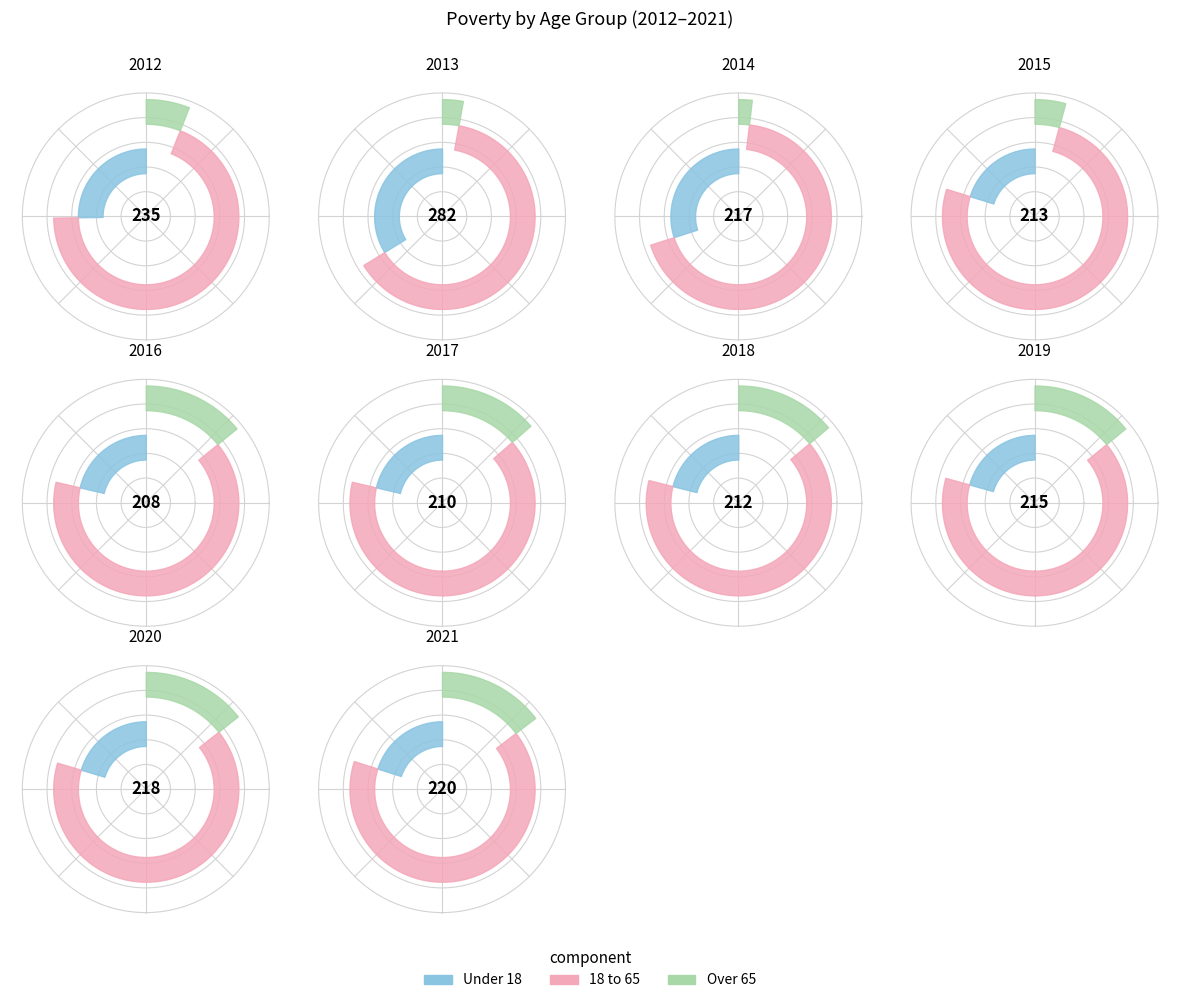

How many segments does this pie chart have?

10